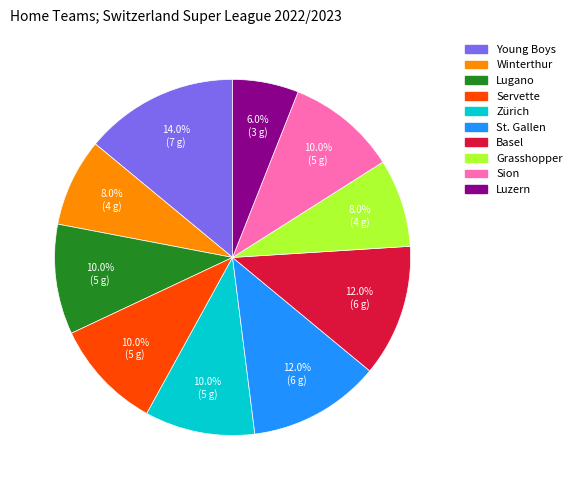

Which has a higher value, Winterthur or Luzern?

Winterthur